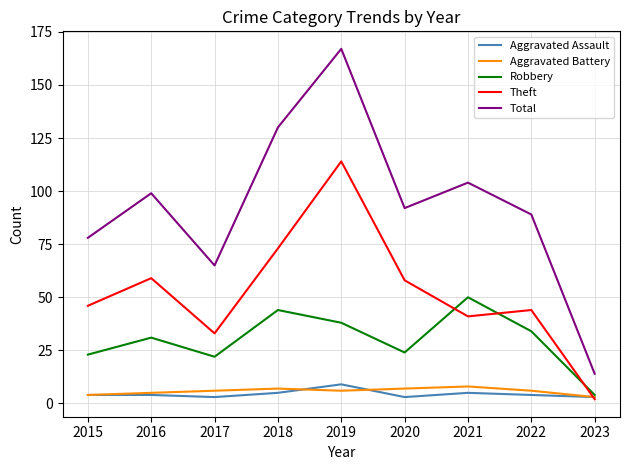

What is the total value across all series at 2015?

155